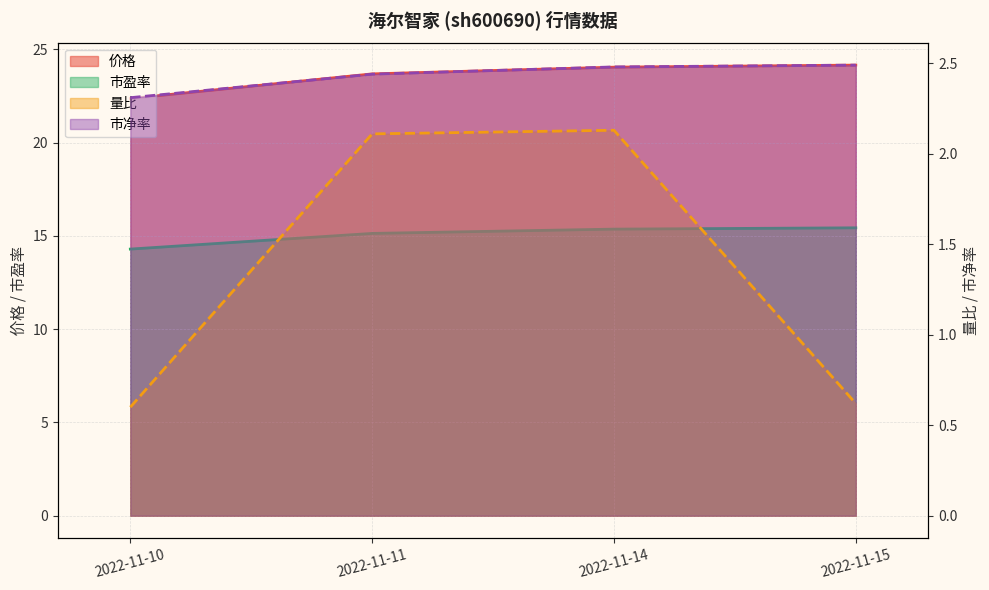

The value of 价格 at 2022-11-11 is 31.2. True or false?

False